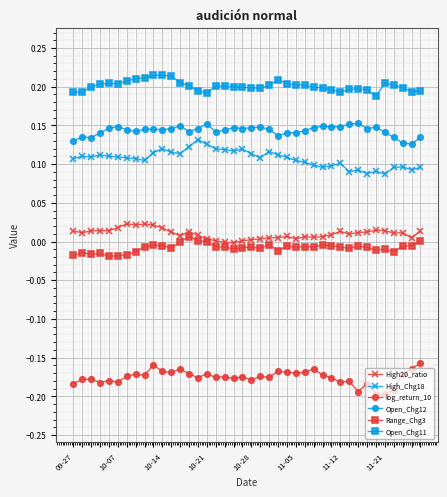

True or false: log_return_10 and Range_Chg3 cross at least once.

False